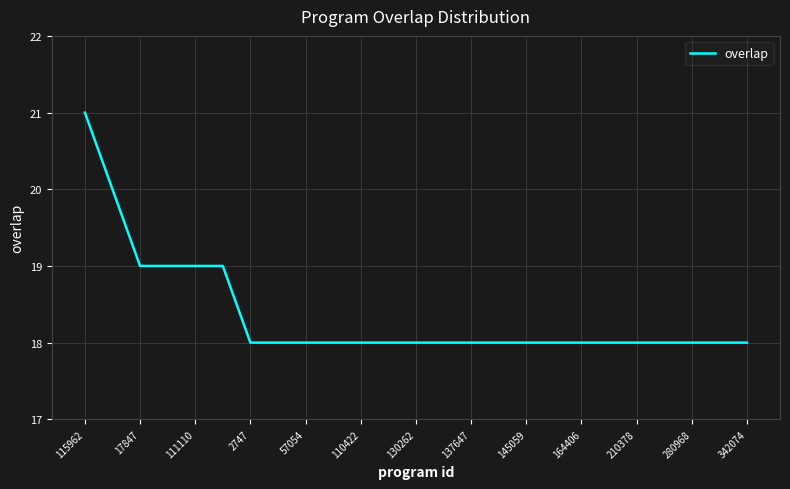

How many lines are shown in the chart?

1